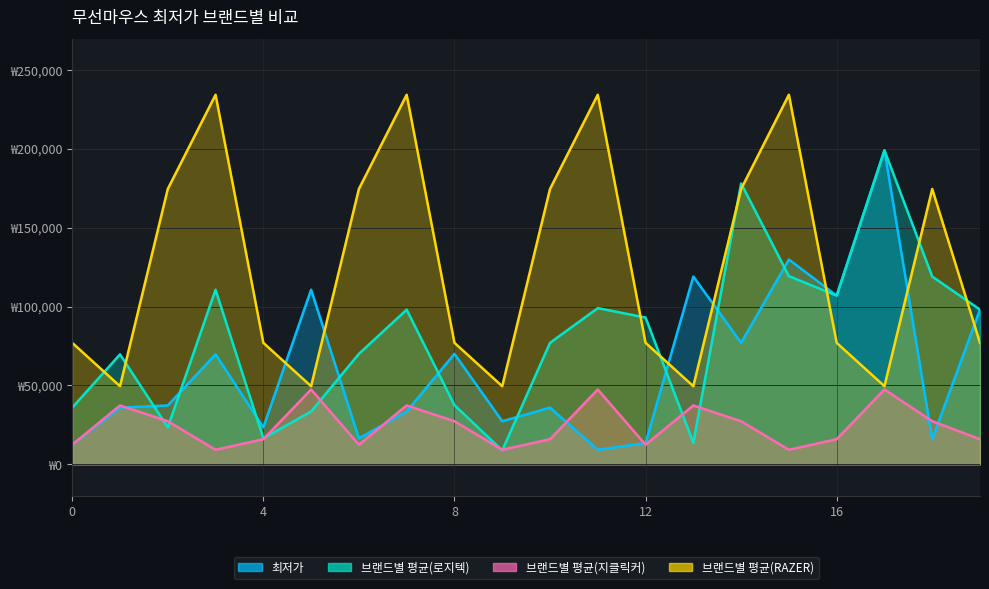

Which has a higher value, 0 or 19?

19